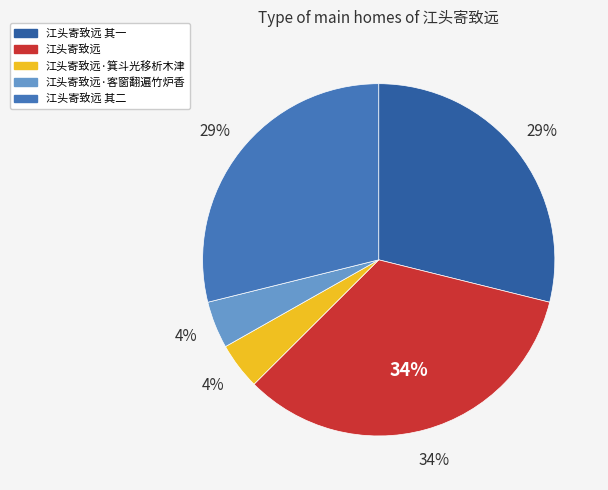

Approximately how many times larger is the value at 江头寄致远·箕斗光移析木津 compared to 江头寄致远·客窗翻遍竹炉香?

1.0